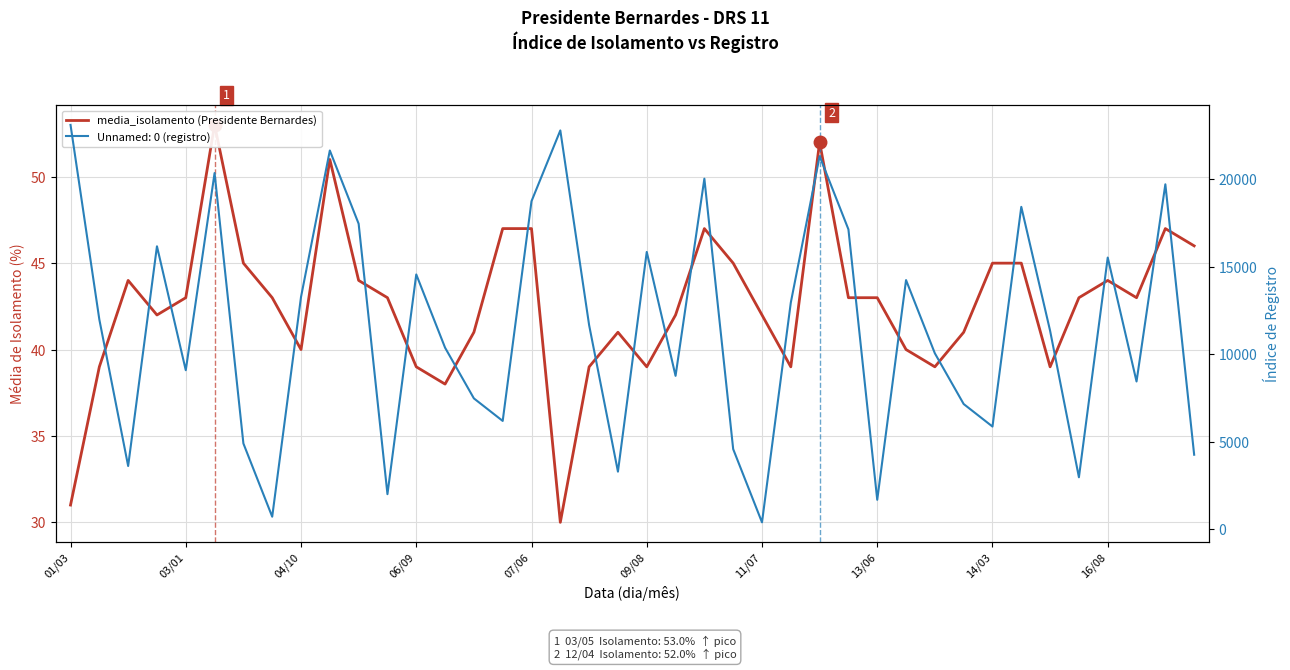

How many data points are less than 43?

18